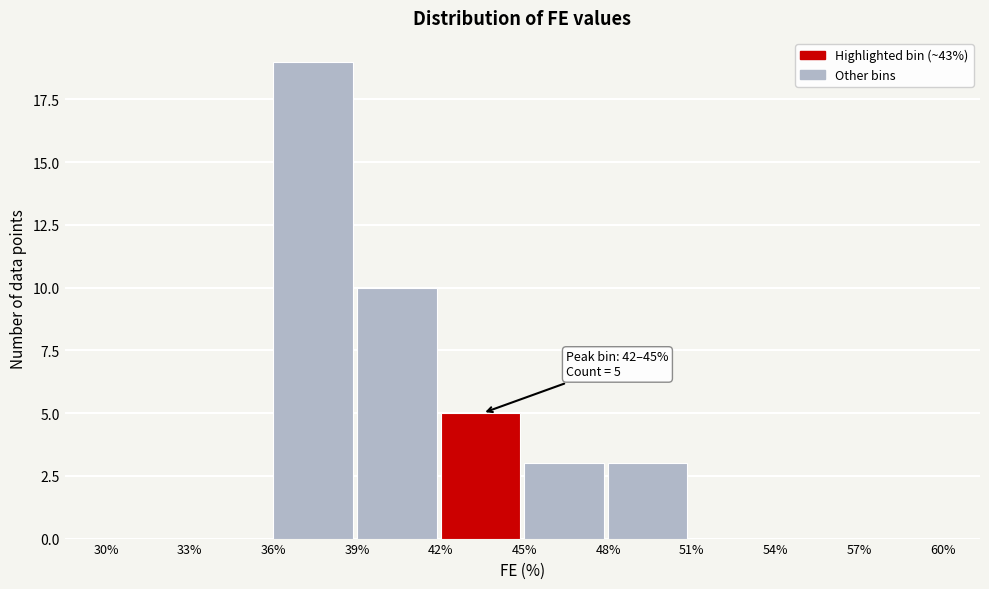

Over which range of the x-axis is the bar tallest?

36% to 39%